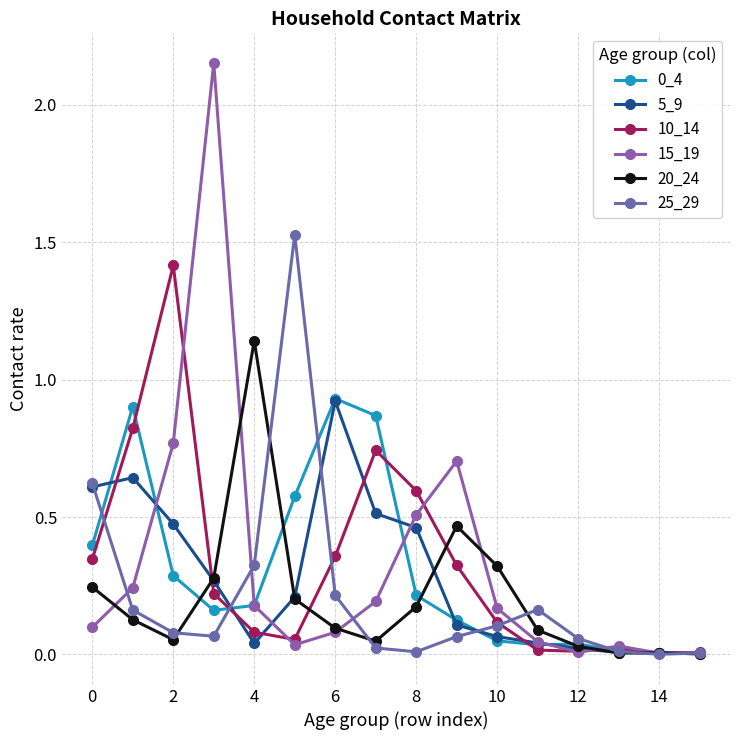

Does the chart have visible grid lines?

Yes